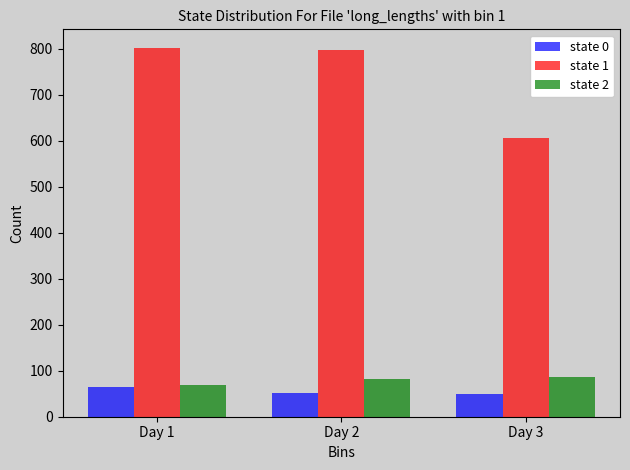

What is the difference between the state 2 values at Day 3 and Day 1?

18